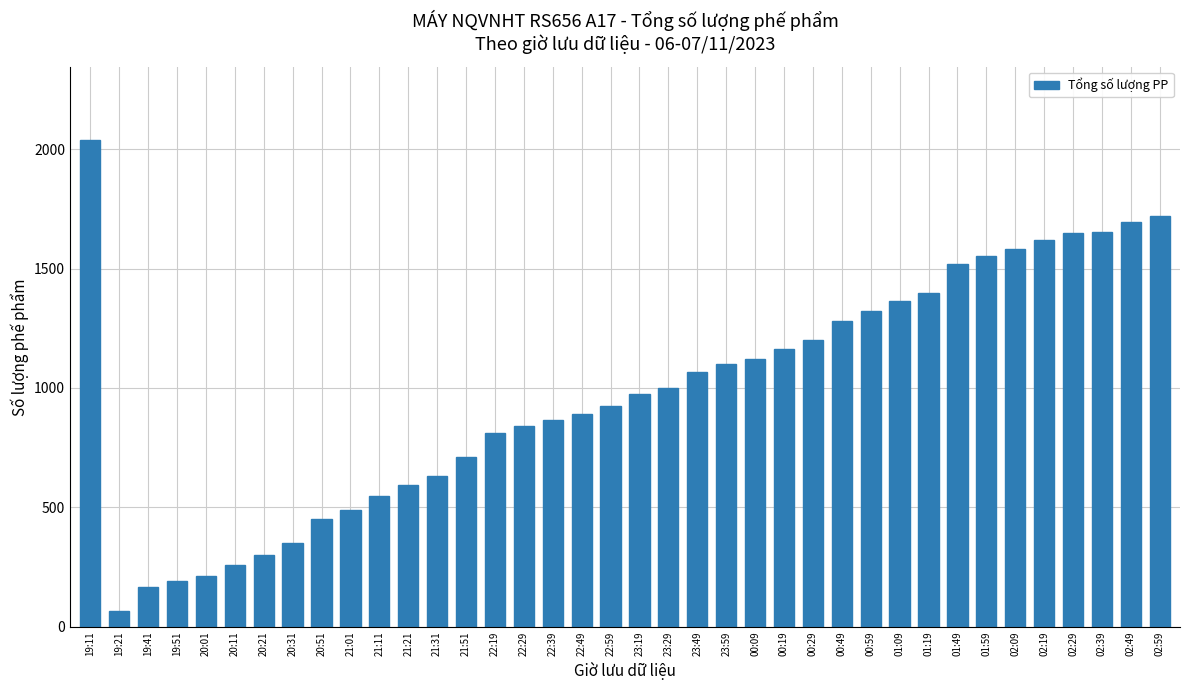

What is the sum of all values?

37321